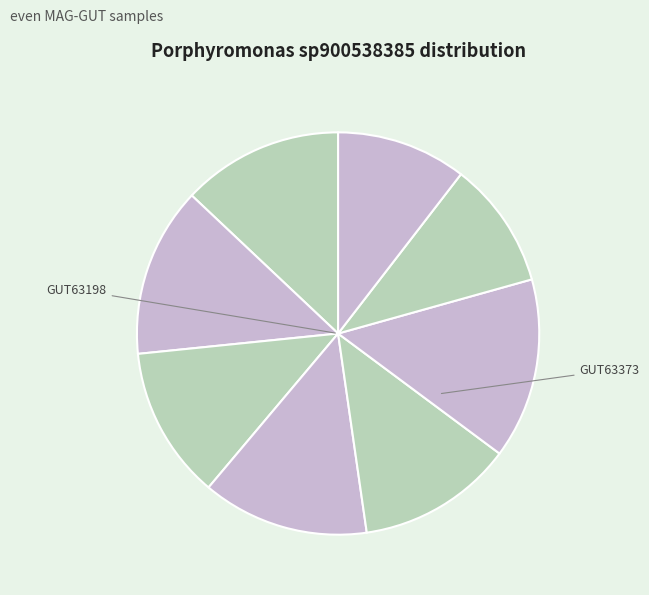

Is there any slice that represents more than half of the pie?

No